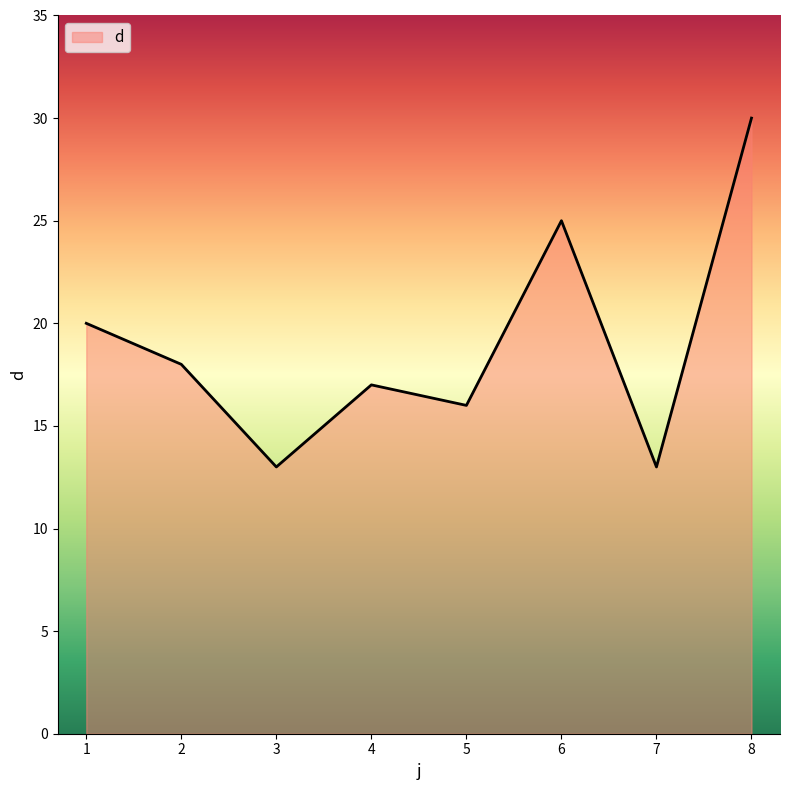

What is the sum of all values?

152